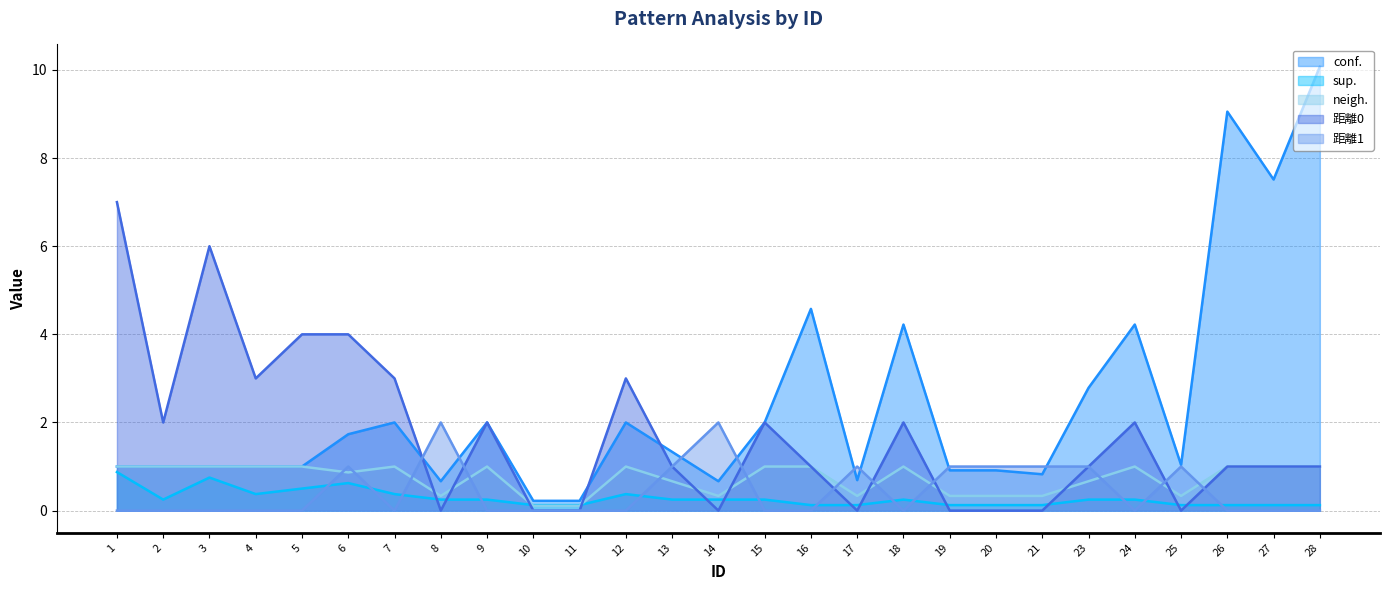

The neigh. series shows 1.0 at 1. True or false?

True